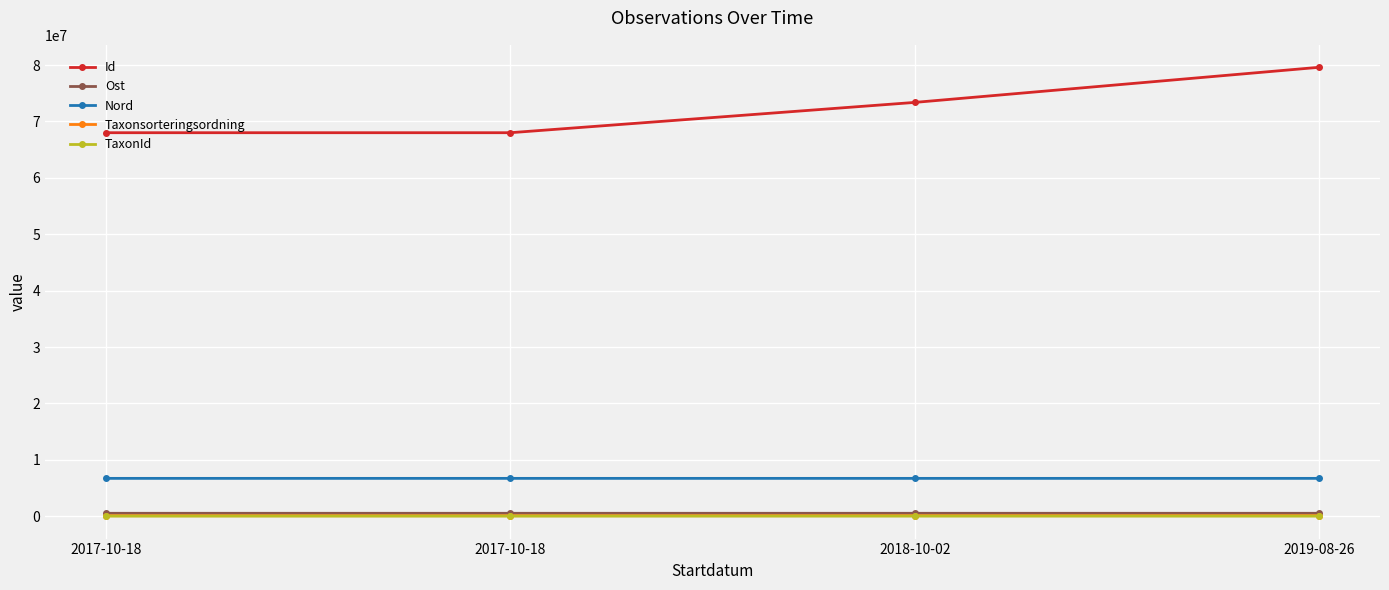

What is the total value across all series at 2018-10-02?

80691642.1